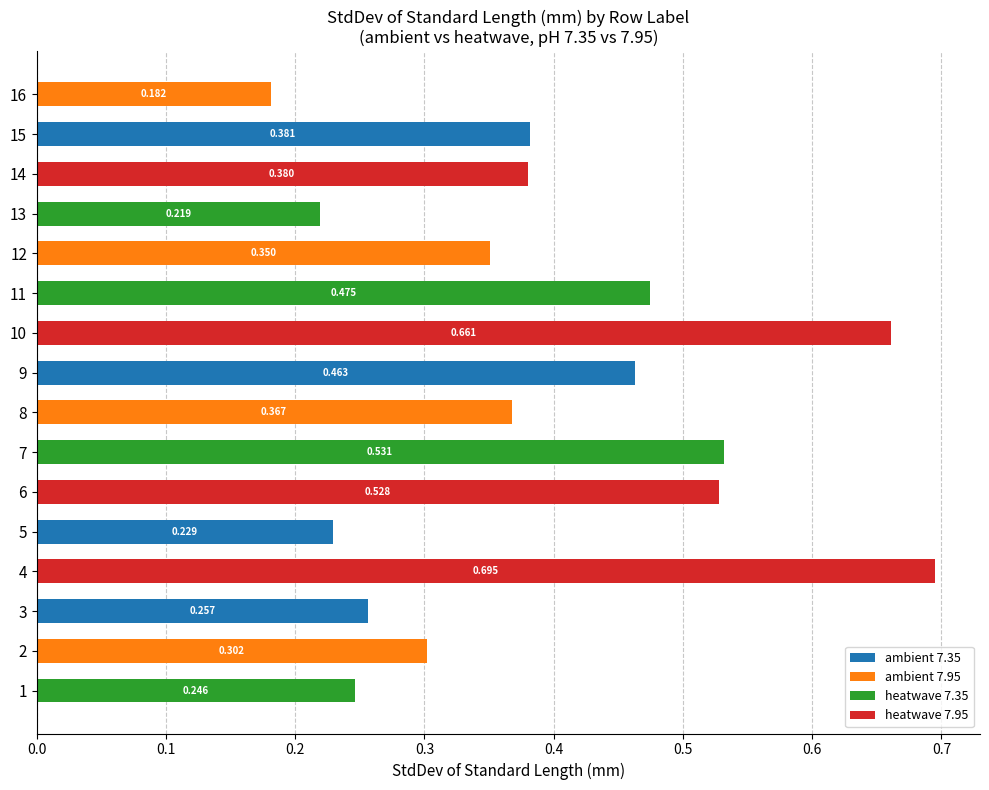

Count the number of data series in this chart.

4